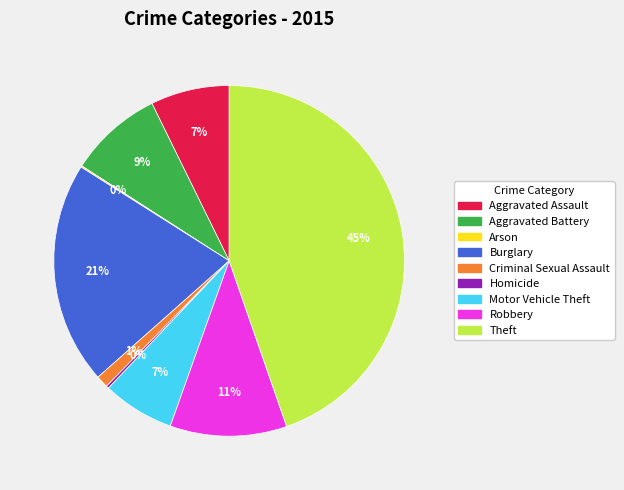

Do Robbery and Criminal Sexual Assault together represent more than half of the pie?

No